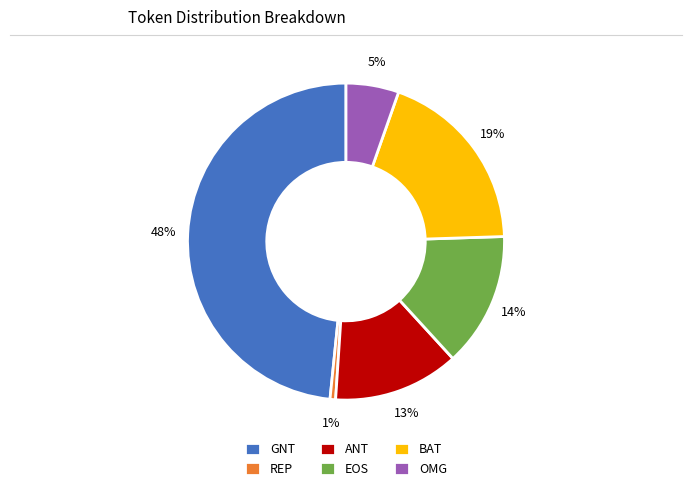

Do EOS and GNT together represent more than half of the pie?

Yes